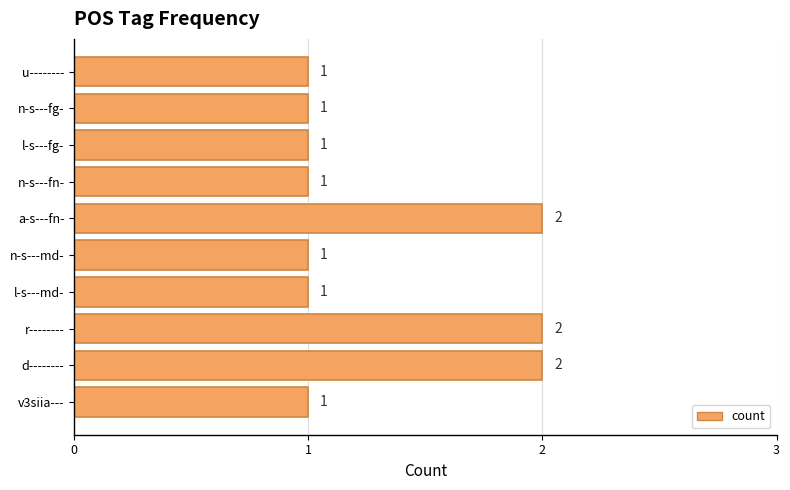

True or false: the data shows 0 at l-s---md-.

False